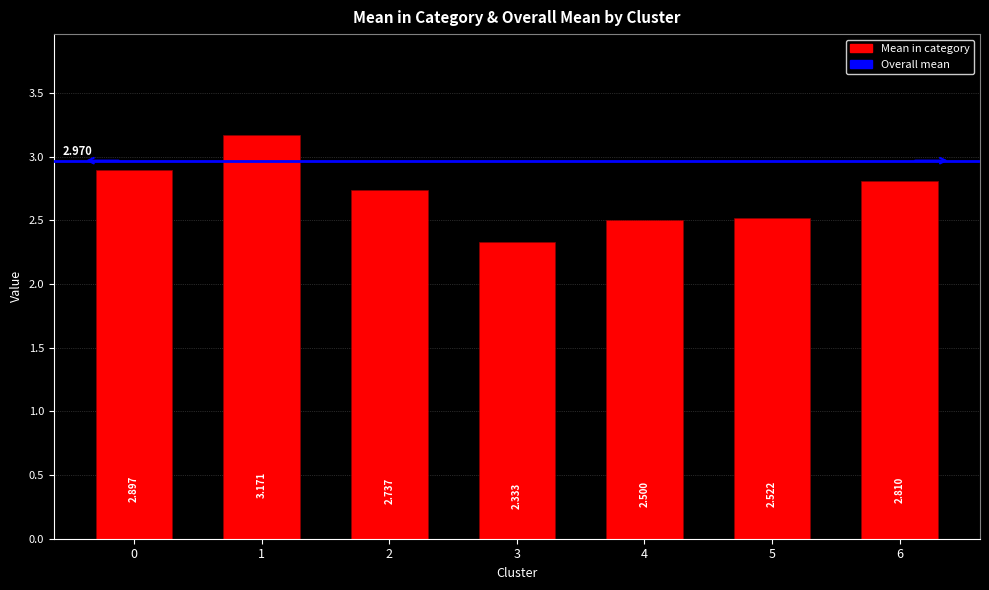

What is the average value?

2.7